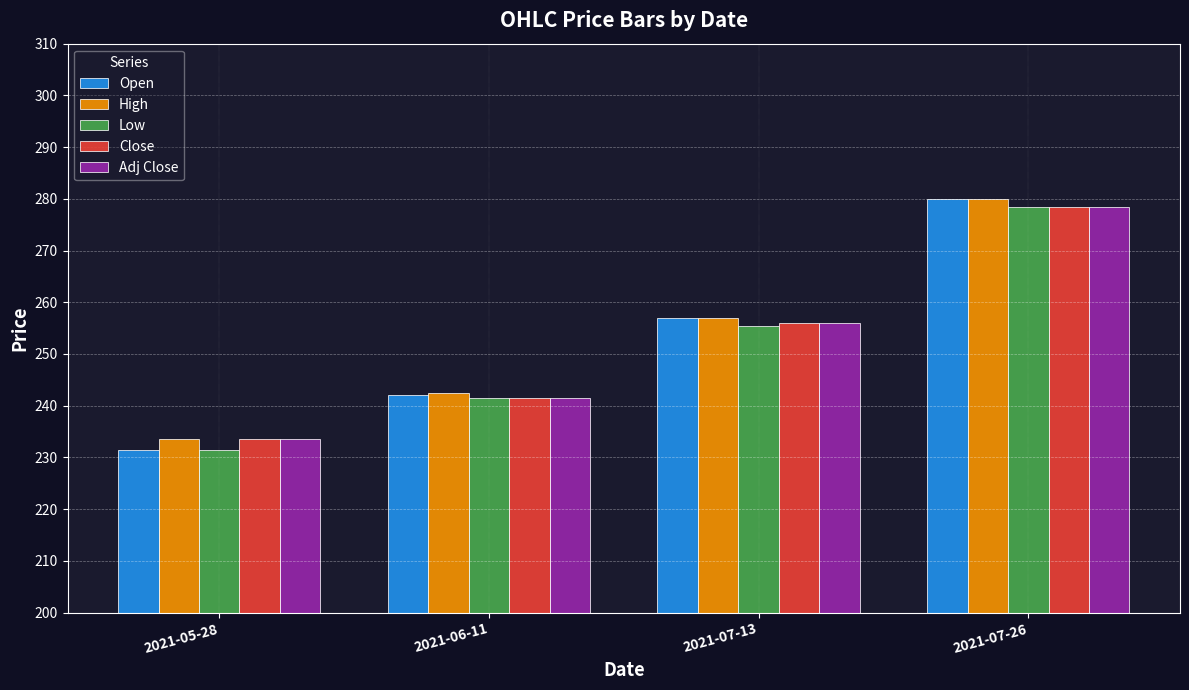

What is the value of the Open bar at the 2nd from the left?

242.0